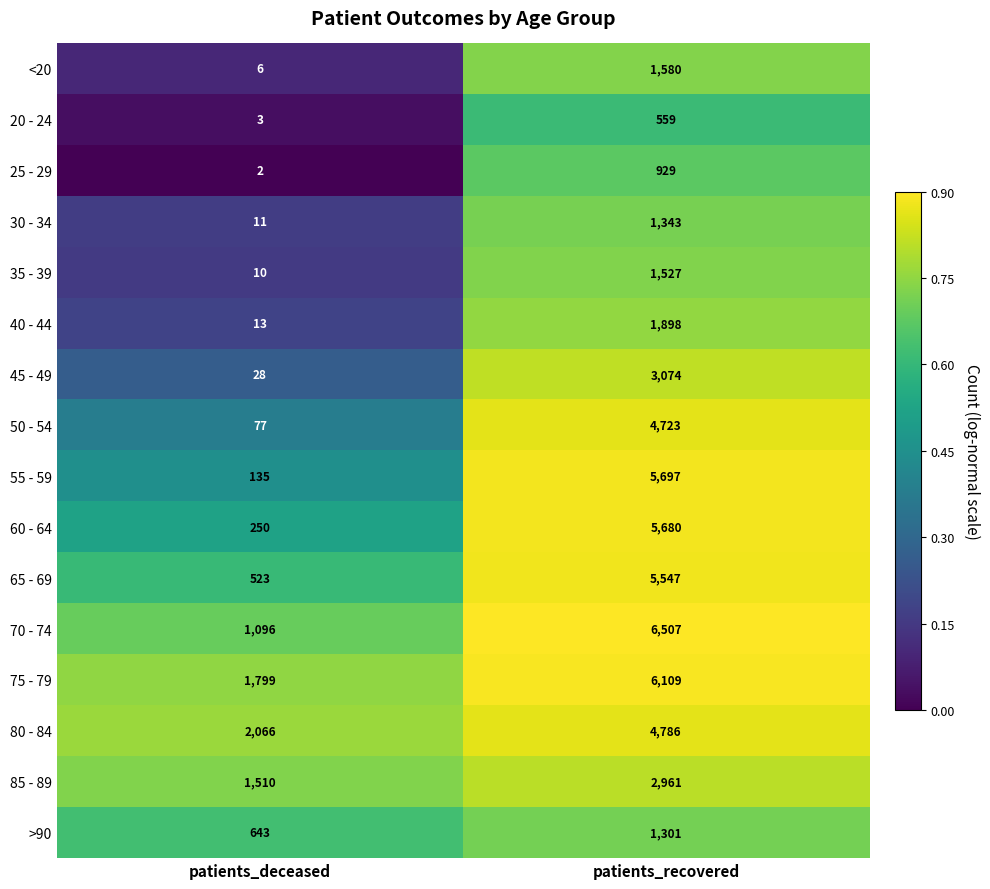

What is the total value across all series at patients_deceased?

8172